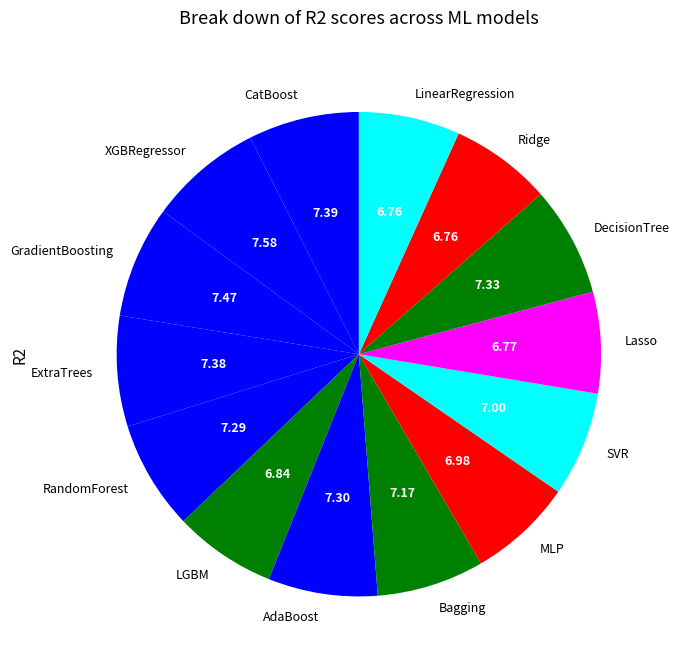

Does Bagging represent more than half of the total?

No